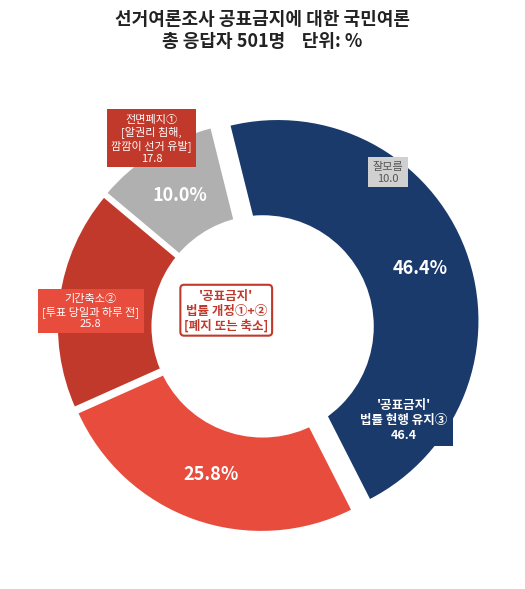

Does any single category account for the majority?

No